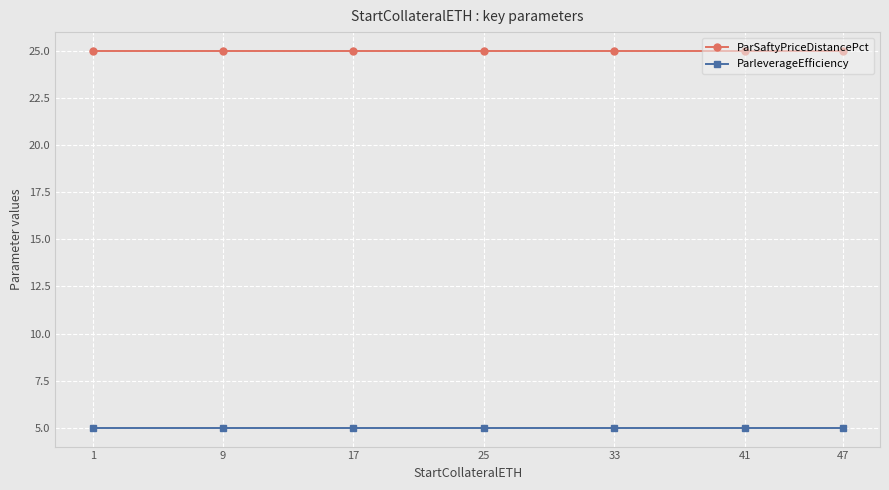

What is the spread (max minus min) of values at 47?

20